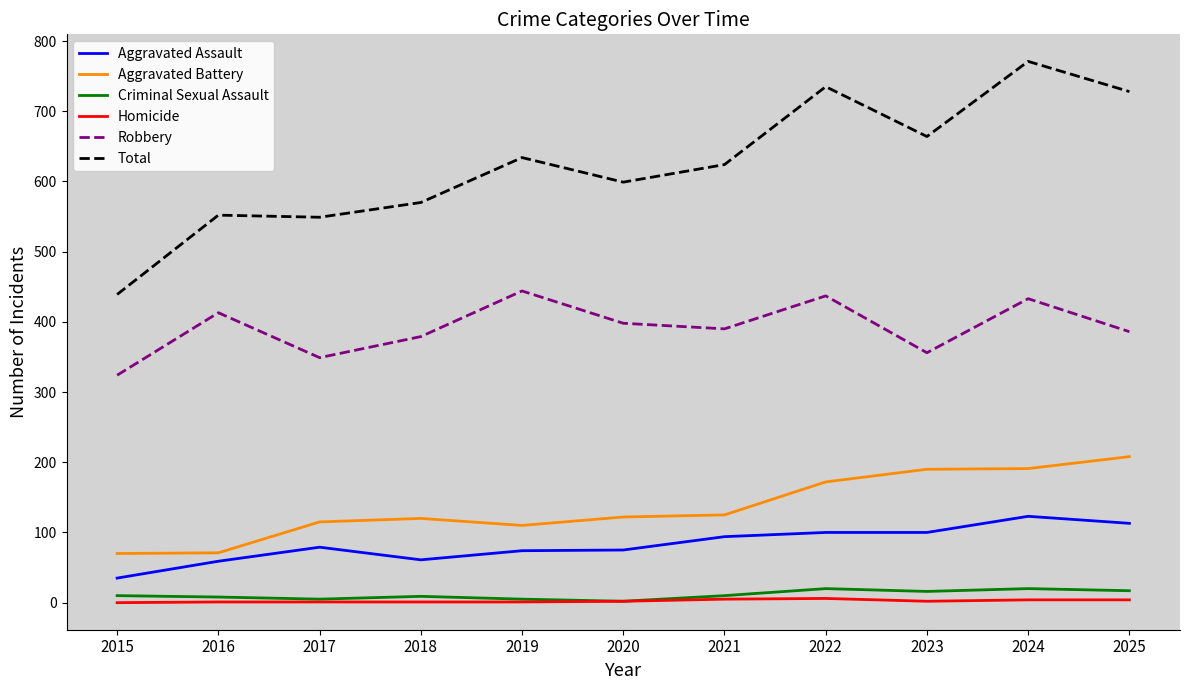

Which series has the largest total across all categories?

Total